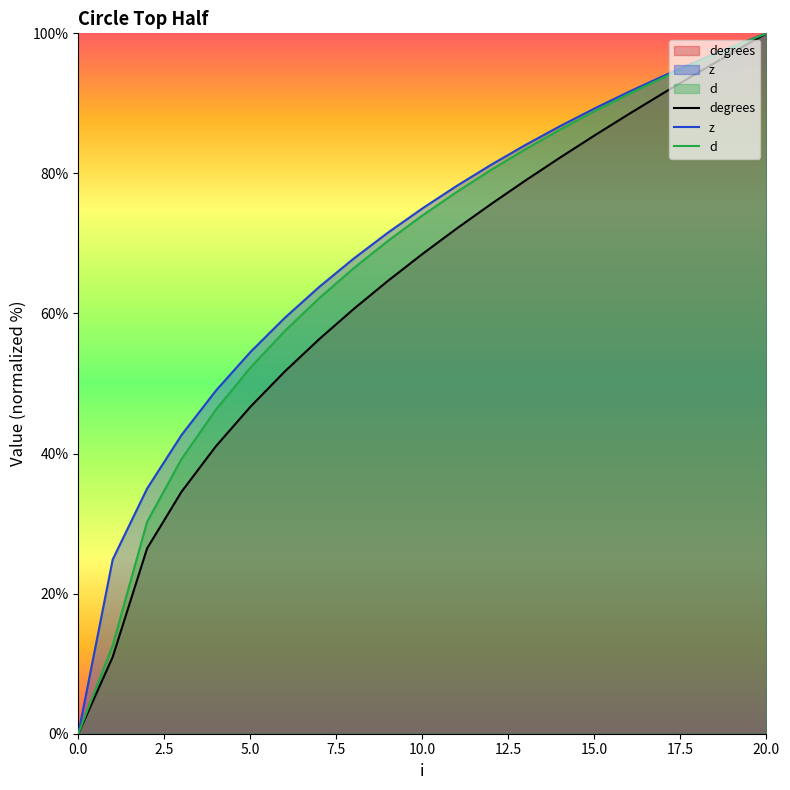

The degrees series shows 117.2 at 16. True or false?

False